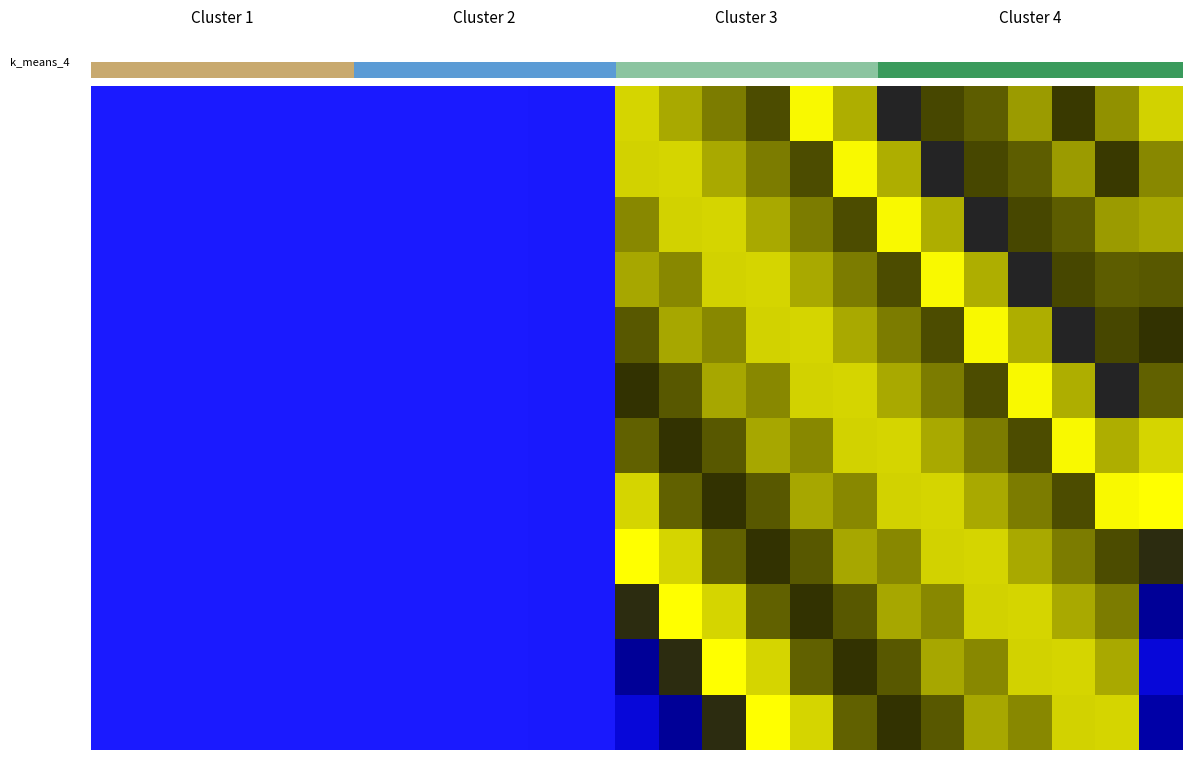

Between 23 and 10, which is larger?

23